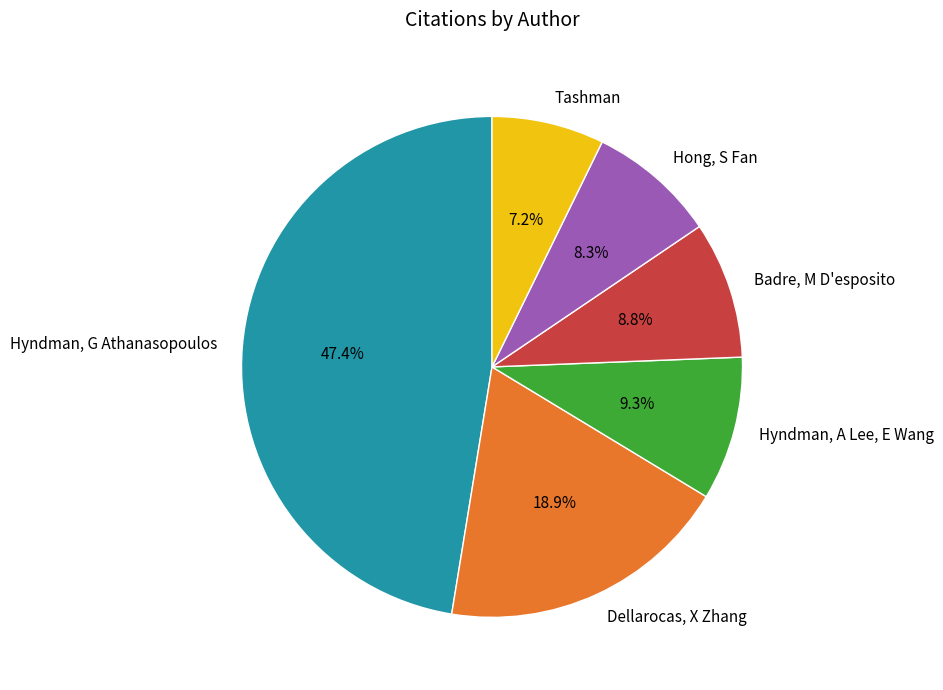

What is the smallest slice in the pie chart?

Tashman